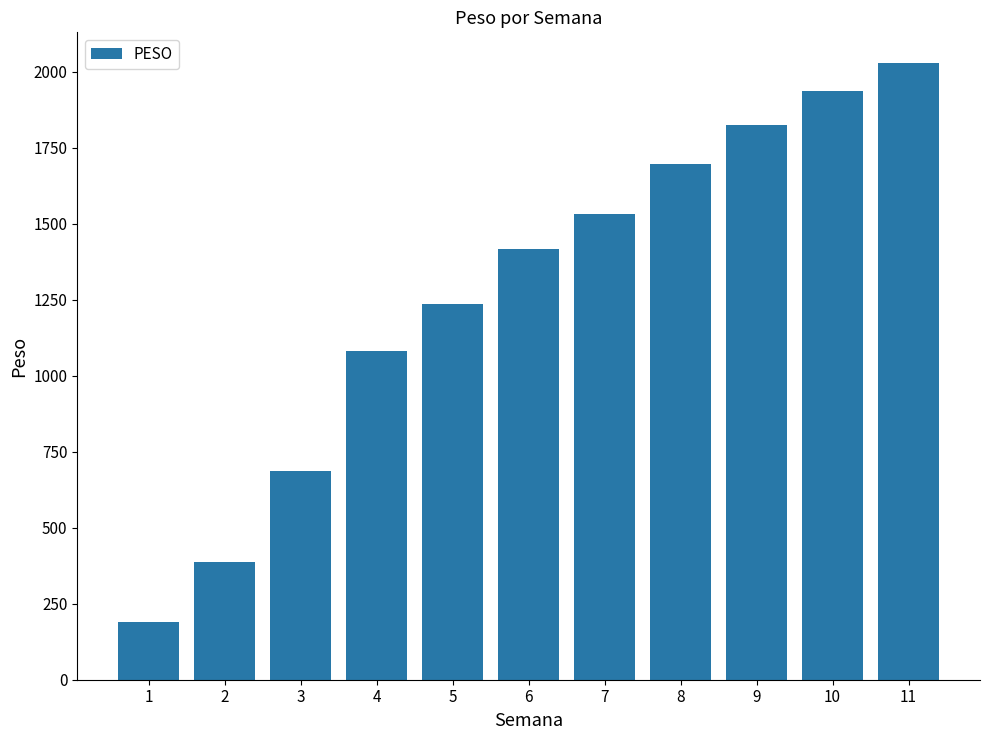

How many data points are less than 1418?

5